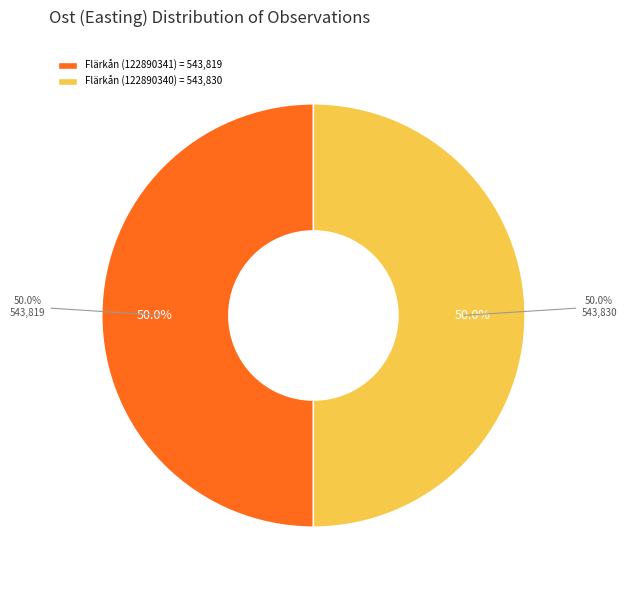

Is Flärkån (122890340) the majority of the pie?

Yes